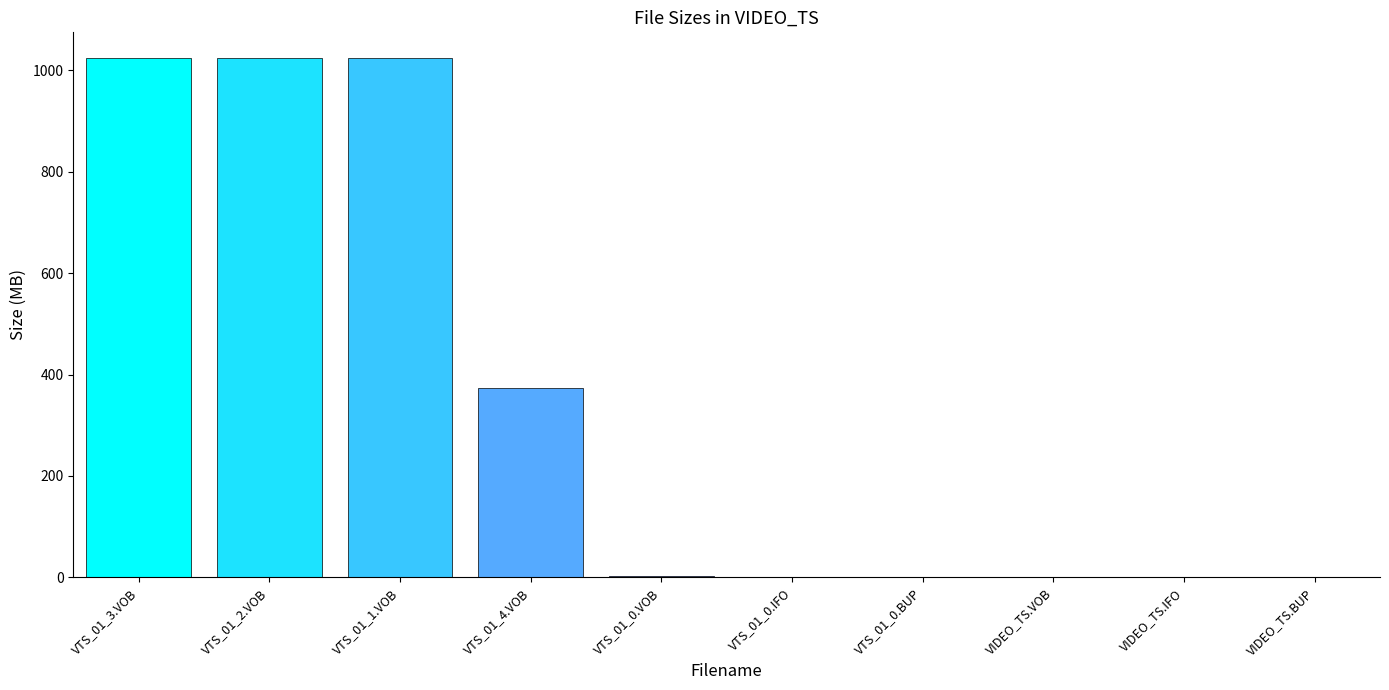

What is the average value?

344.9